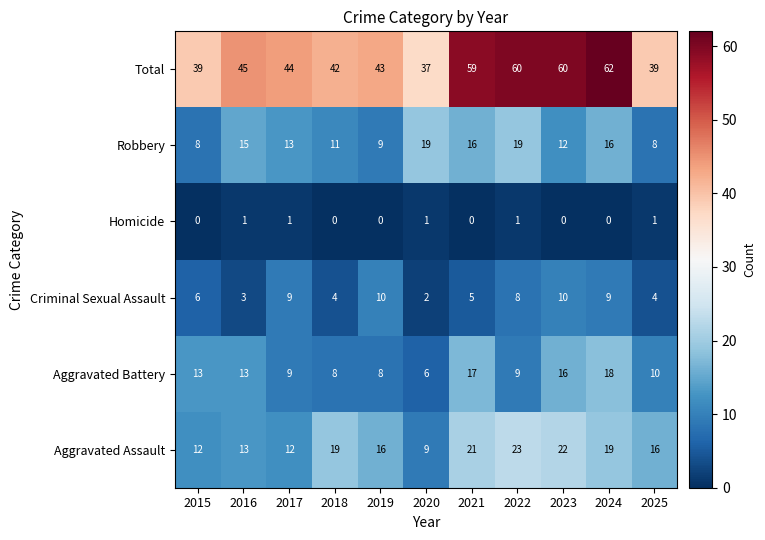

What is the difference between the highest and lowest values at 2022?

59